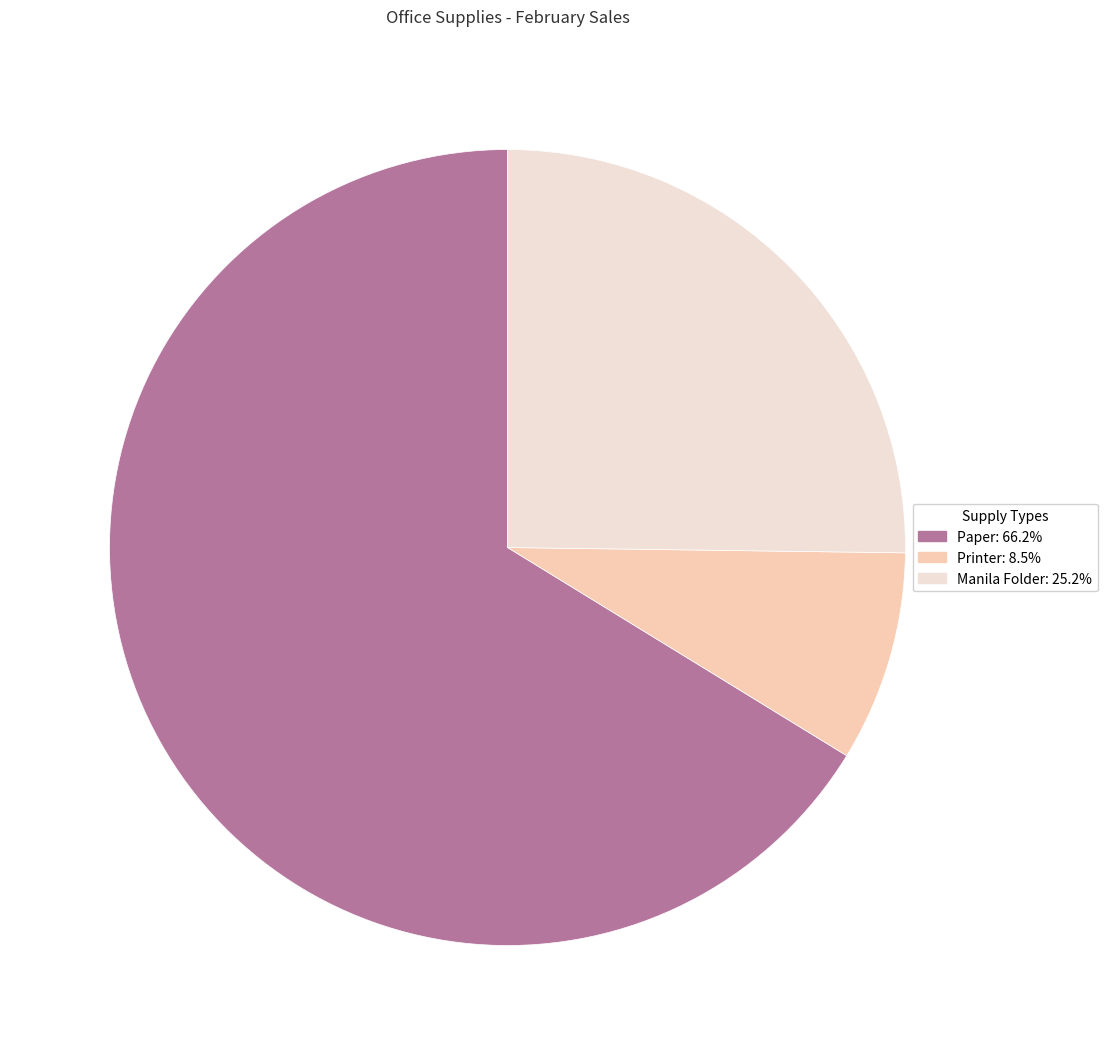

The Paper slice represents 66% of the pie. True or false?

True